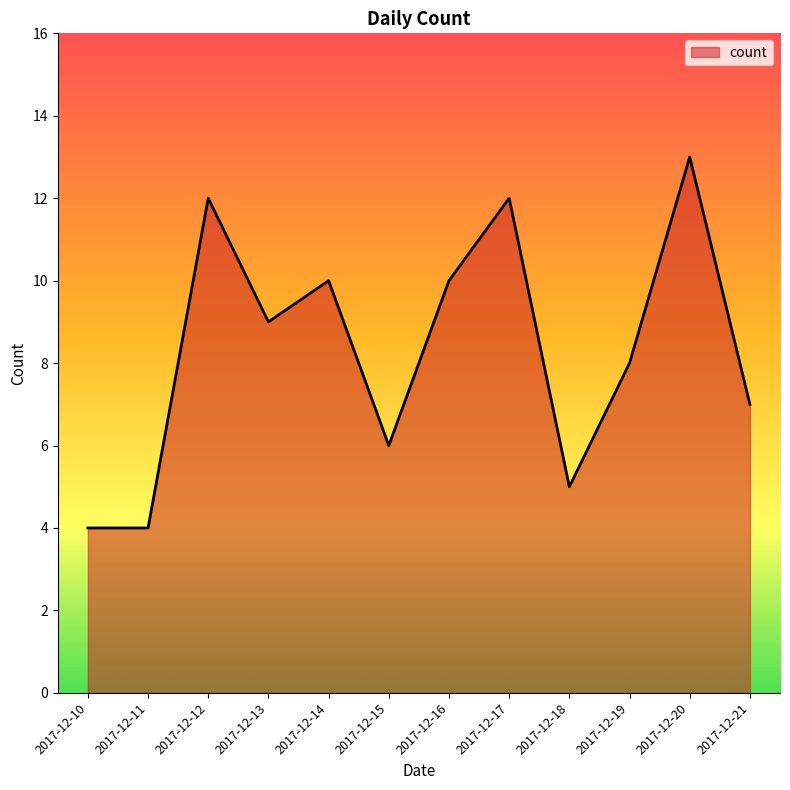

What is the minimum value shown in the chart?

4